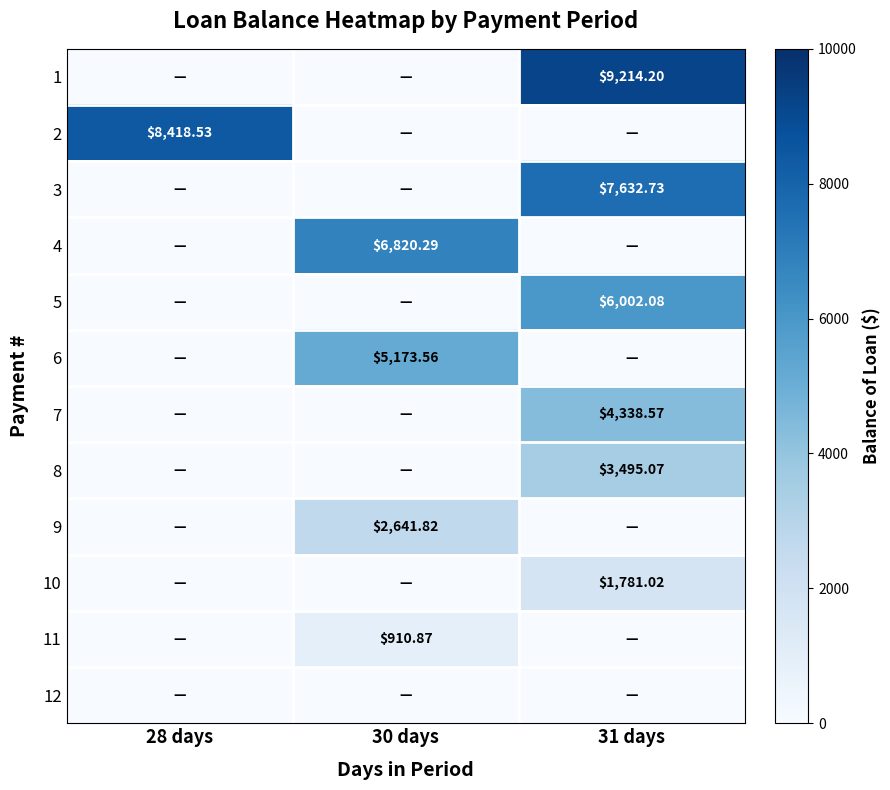

Is the value of 2 at 28 days greater than the value of 9 at 30 days?

Yes